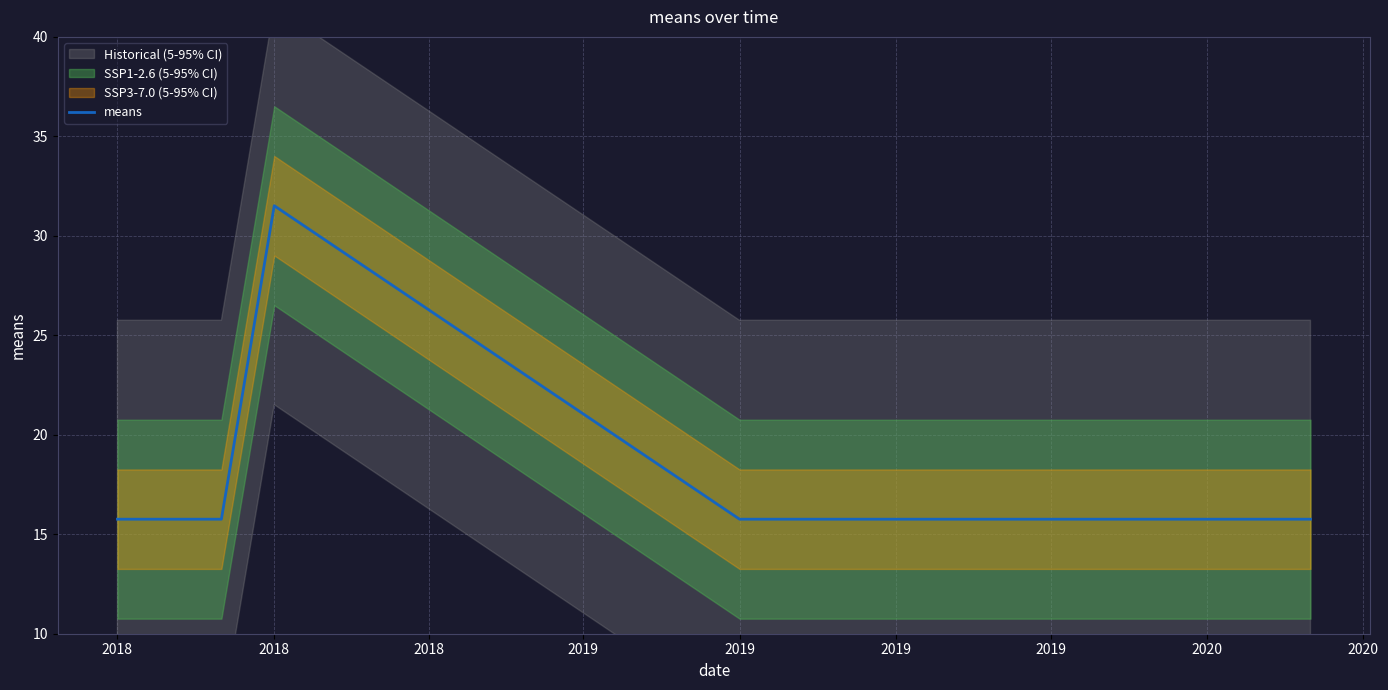

How many points are higher than both their immediate neighbors (excluding endpoints)?

1